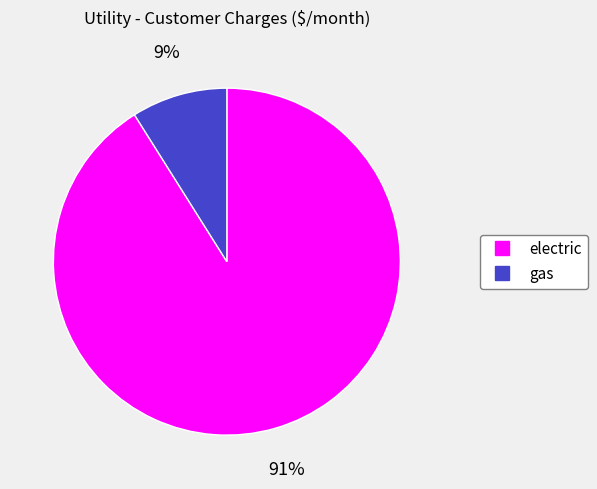

Is it true that gas is 21% of the pie?

False